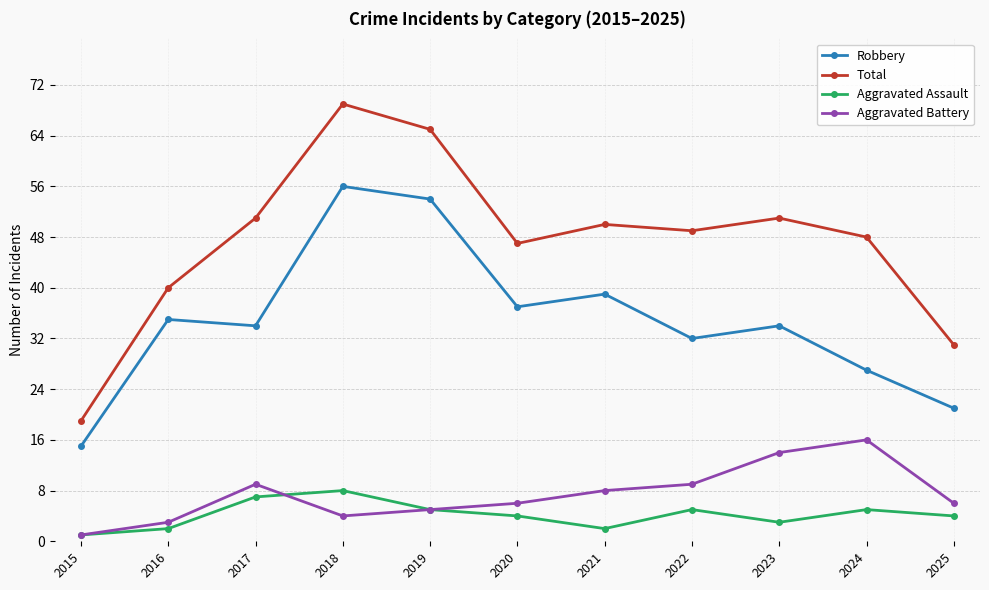

The Aggravated Assault series shows 7 at 2025. True or false?

False